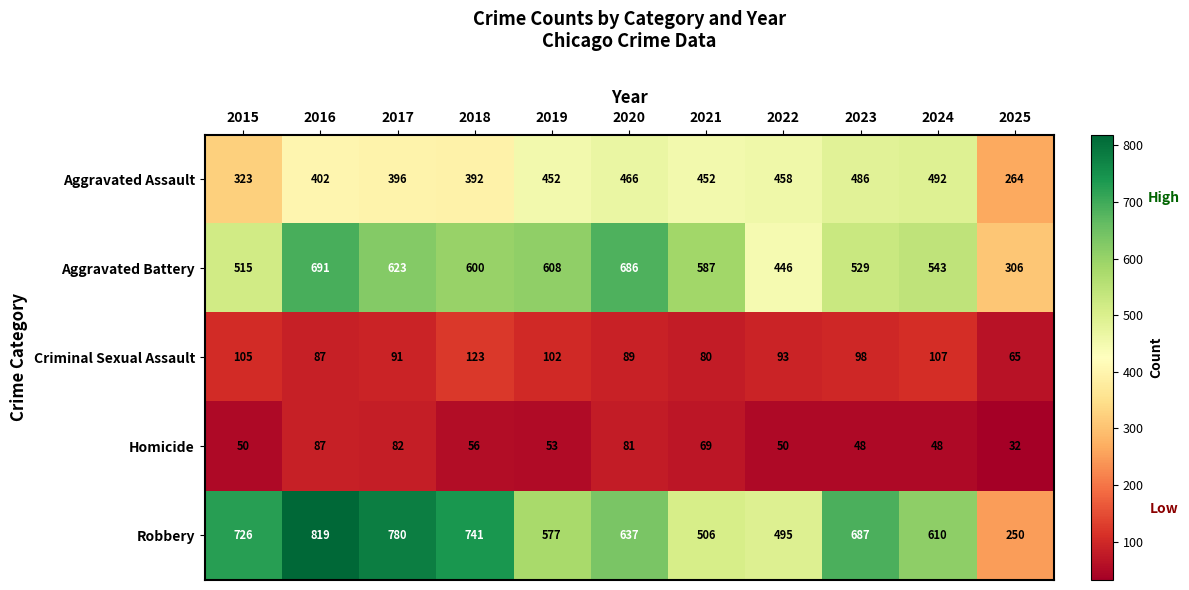

What is the spread (max minus min) of values at 2019?

555